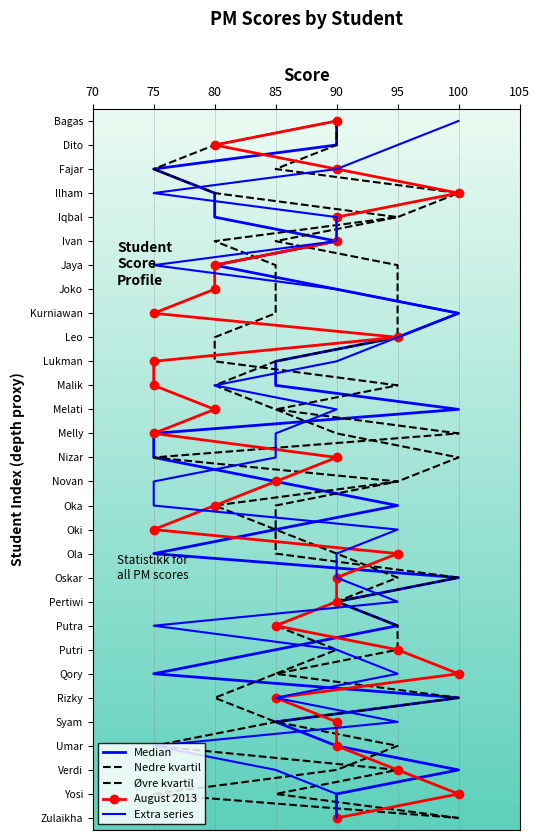

Read the Nedre kvartil value at 95, to the nearest 5.

5